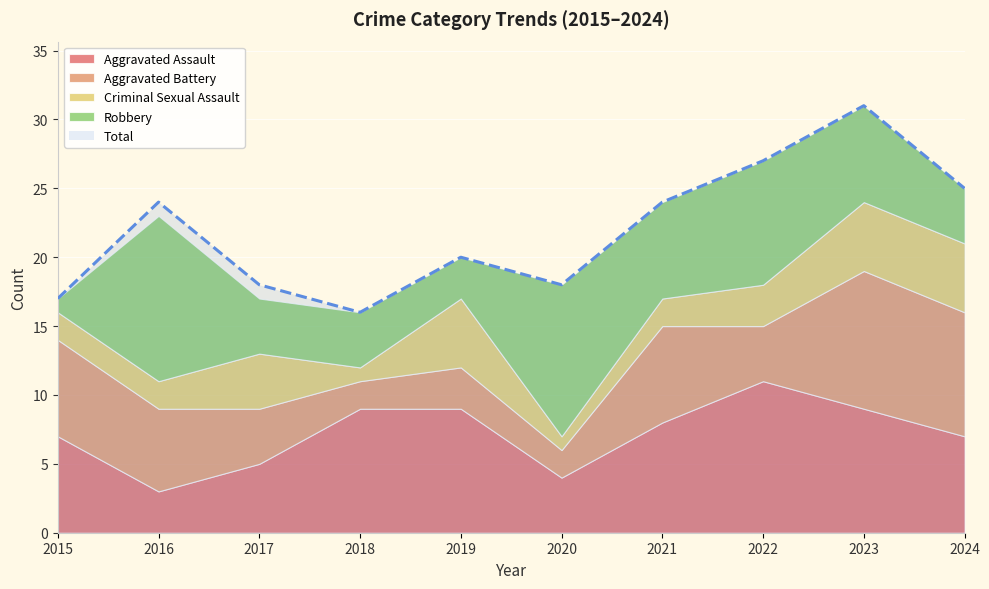

List the labels in order of Aggravated Assault value, largest first.

2022, 2018, 2019, 2023, 2021, 2015, 2024, 2017, 2020, 2016